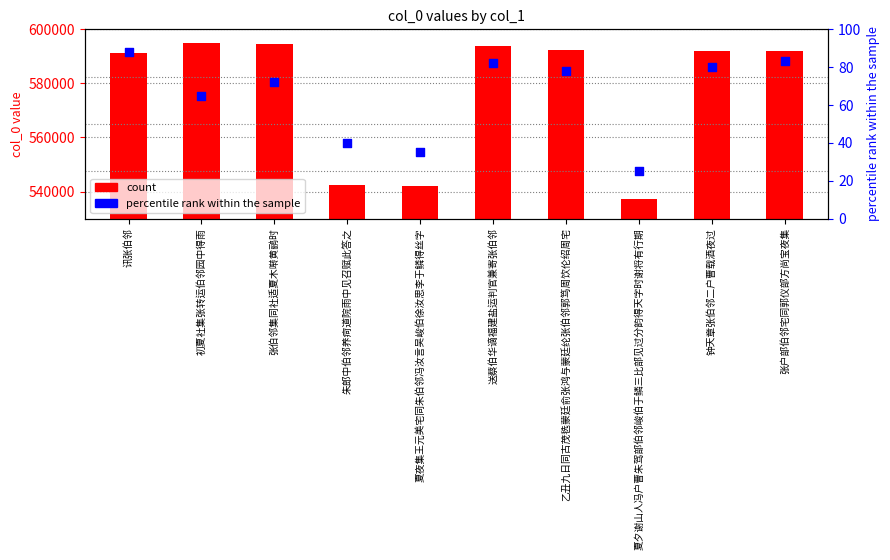

What are all the series names shown in the legend?

count, percentile rank within the sample